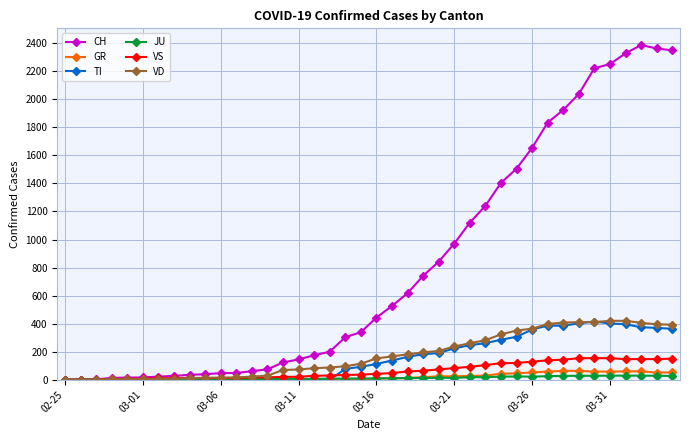

True or false: VS has more than 0 interior local peaks.

True